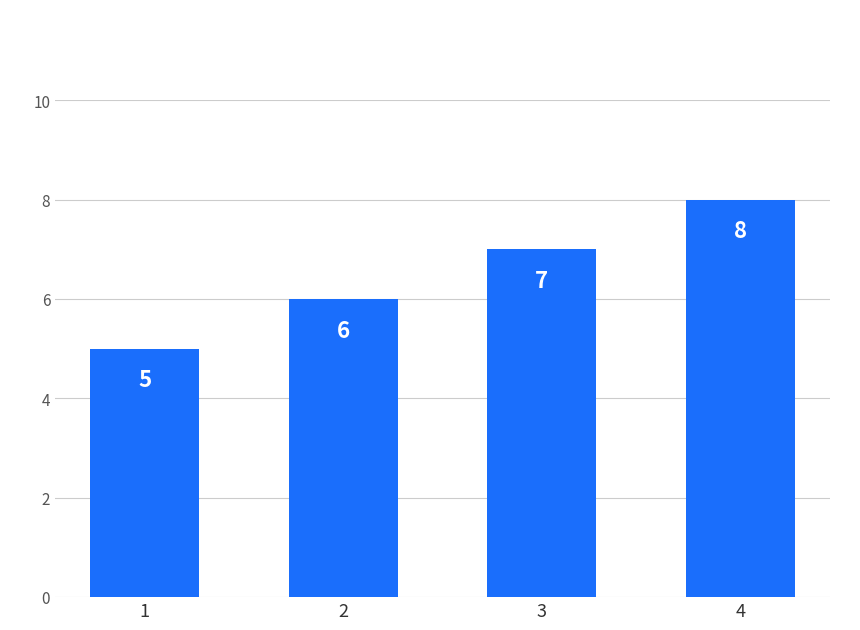

What is the sum of all values?

26